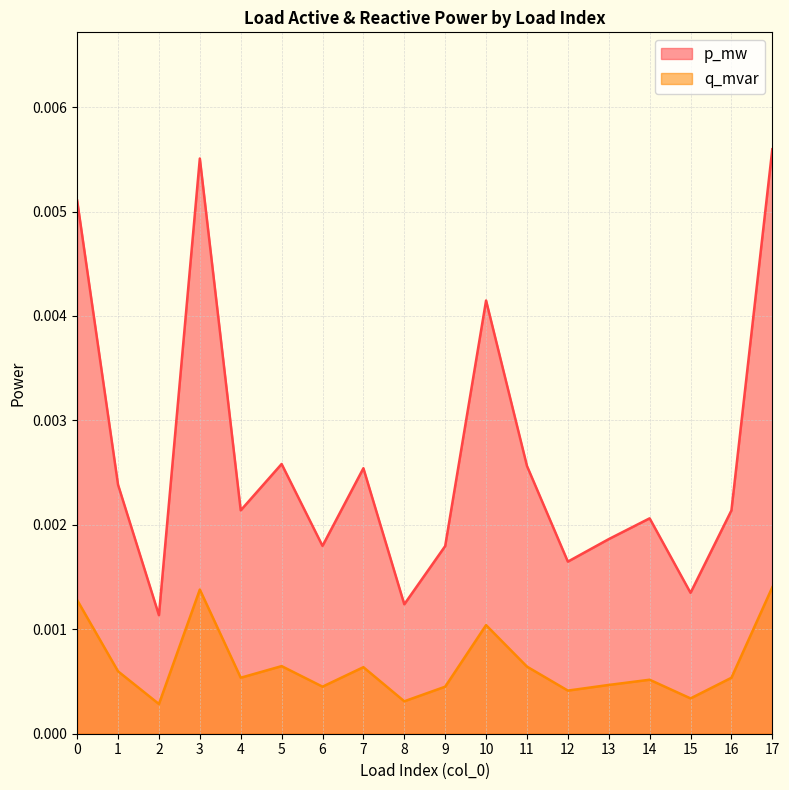

The value of q_mvar at 4 is 0.0. True or false?

True